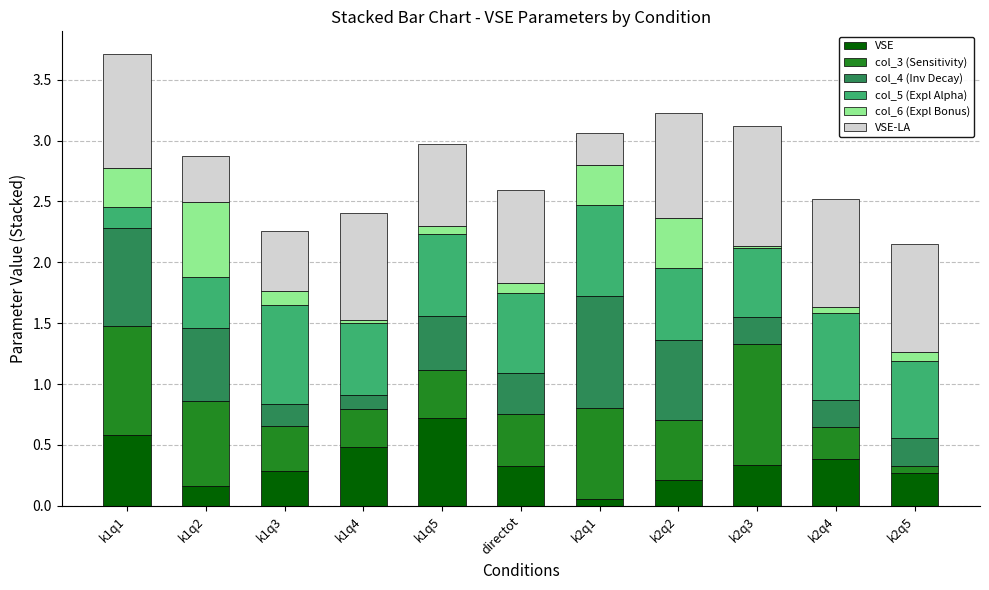

At which category is the sum across all series the highest?

k1q1